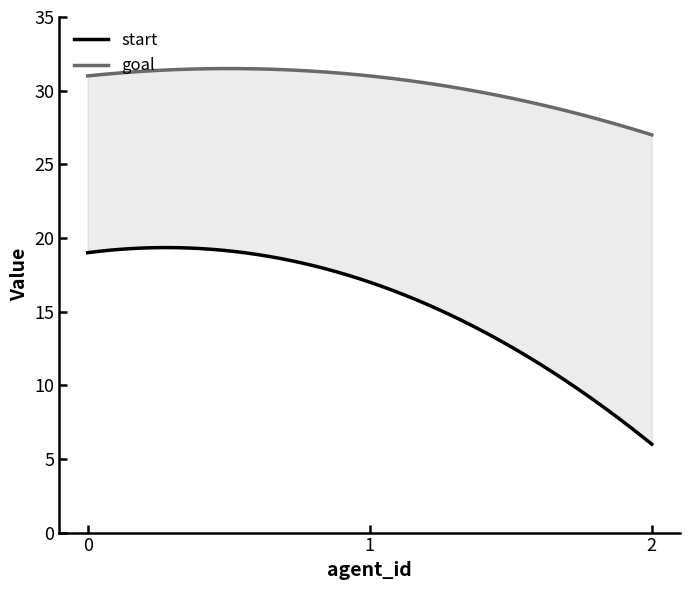

What is the difference between the maximum and second lowest values in the start series?

2